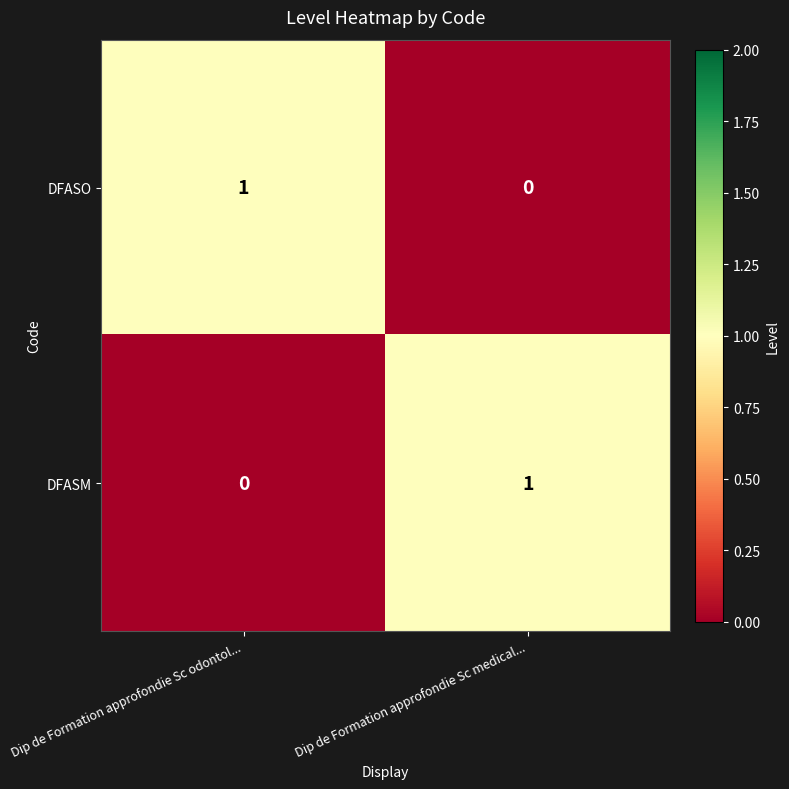

At how many categories does at least one series exceed 0?

2